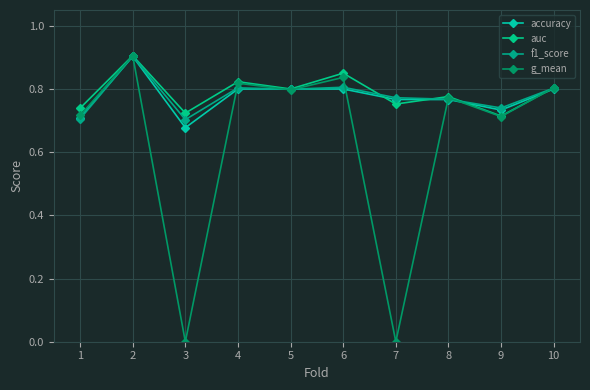

How many auc values are between 0 and 1?

10